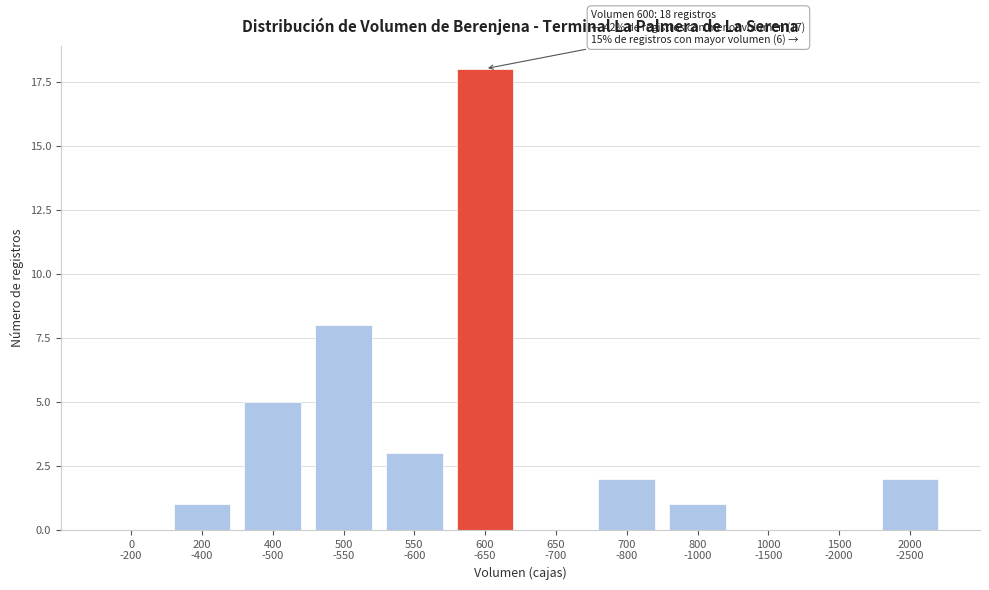

What is the maximum value shown in the chart?

18